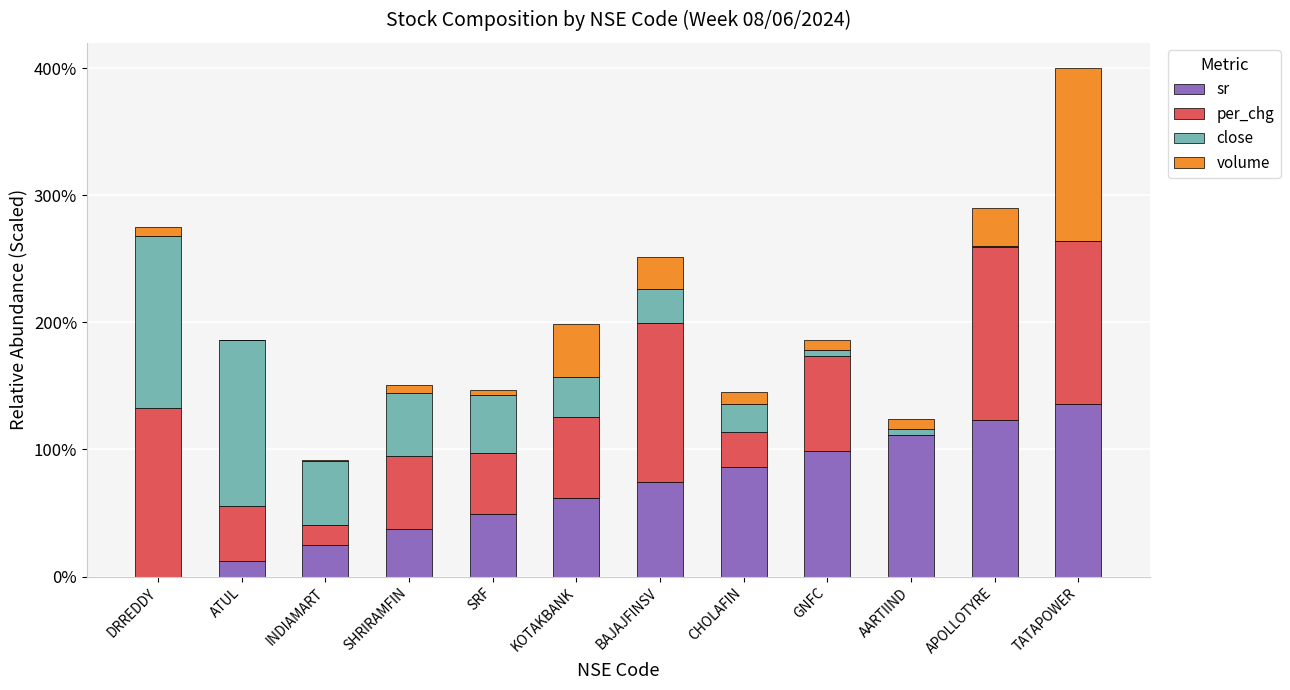

At which category is the sum across all series the highest?

TATAPOWER